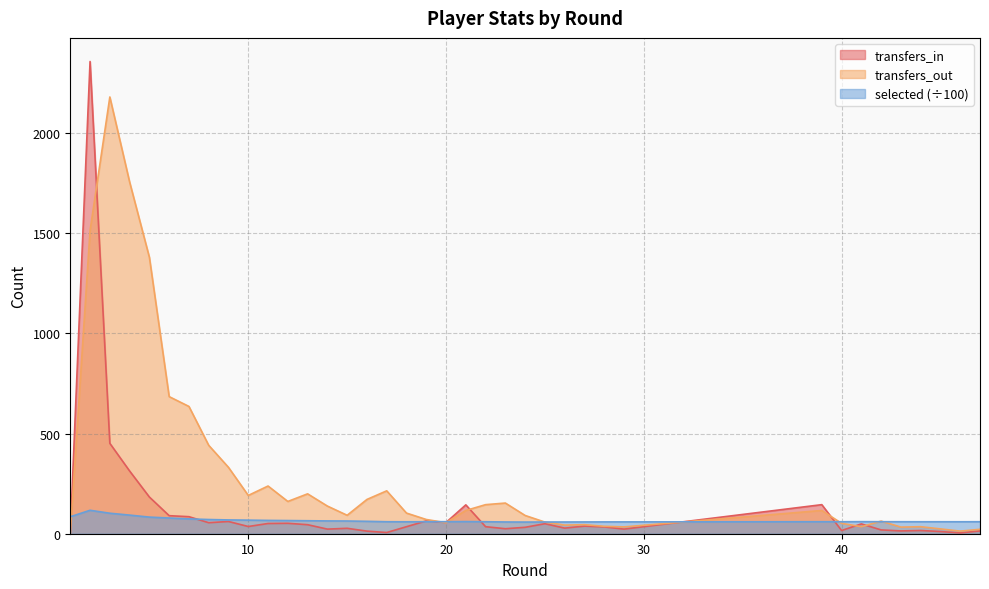

Reading left to right, list all the values displayed in this chart.

selected: 84.7	116.9	102.2	92.9	82.9	78.4	74.0	70.8	68.8	67.7	66.5	65.7	64.8	63.9	63.5	61.9	59.9	59.5	59.9	60.1	60.6	59.8	58.6	58.1	58.4	58.5	58.8	59.0	59.0	59.9	59.8	60.2	60.0	59.9	59.8	59.8	59.7	59.9
transfers_in: 0.0	2356.0	451.0	313.0	183.0	90.0	85.0	55.0	61.0	36.0	51.0	52.0	45.0	23.0	27.0	13.0	6.0	35.0	64.0	56.0	144.0	35.0	25.0	32.0	50.0	28.0	38.0	34.0	23.0	145.0	16.0	49.0	19.0	14.0	16.0	11.0	4.0	14.0
transfers_out: 0.0	1512.0	2179.0	1755.0	1379.0	684.0	635.0	441.0	331.0	191.0	238.0	161.0	199.0	138.0	92.0	171.0	214.0	103.0	71.0	55.0	116.0	145.0	153.0	91.0	58.0	43.0	45.0	37.0	34.0	116.0	52.0	35.0	63.0	33.0	35.0	24.0	13.0	22.0